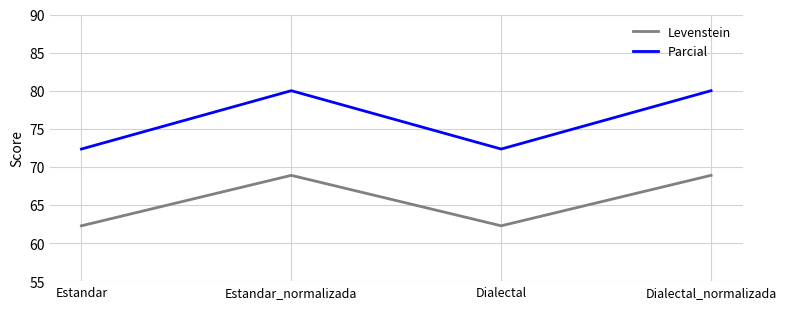

Reading left to right, transcribe all the data shown in this chart.

Levenstein: Estandar=62.3	Estandar_normalizada=68.9	Dialectal=62.3	Dialectal_normalizada=68.9
Parcial: Estandar=72.3	Estandar_normalizada=80.0	Dialectal=72.3	Dialectal_normalizada=80.0